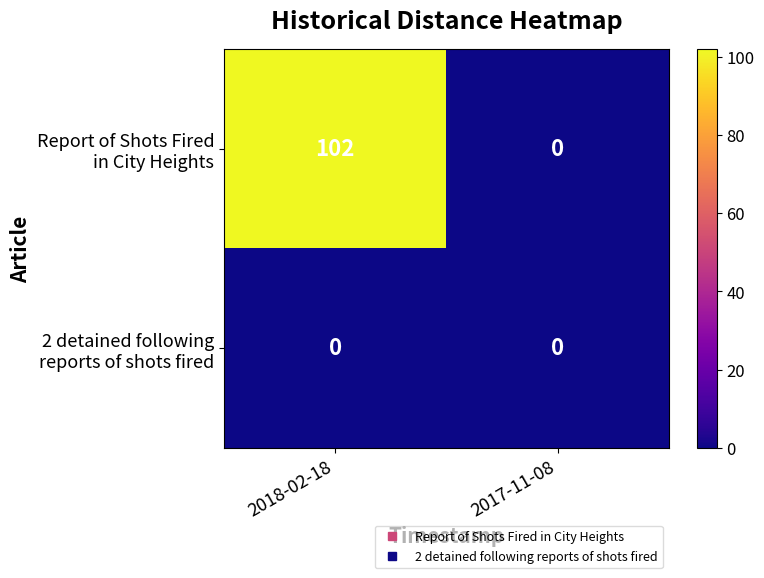

At which category is the sum across all series the highest?

2018-02-18